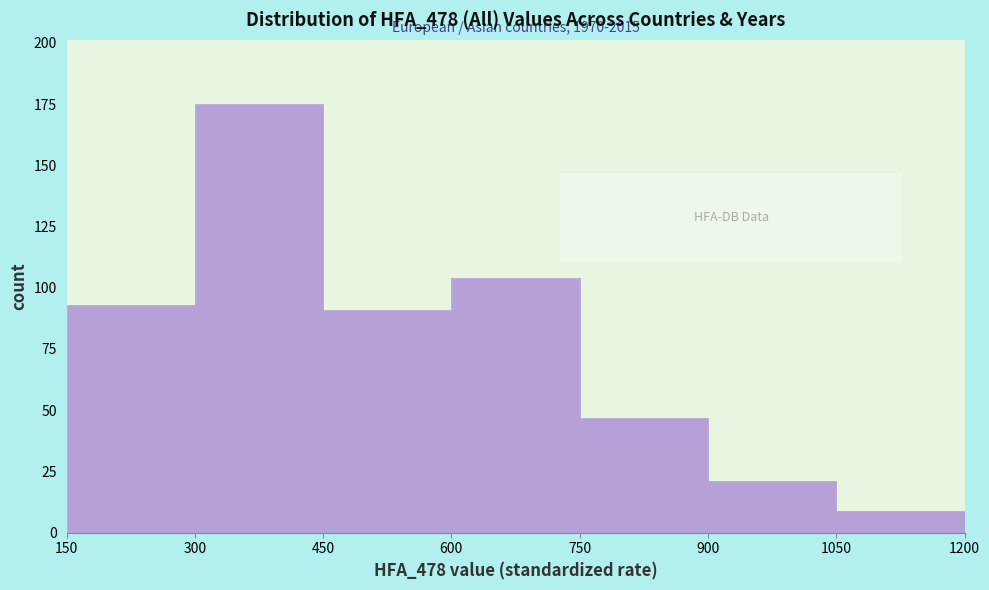

Which range on the x-axis has the tallest bar?

300 to 450